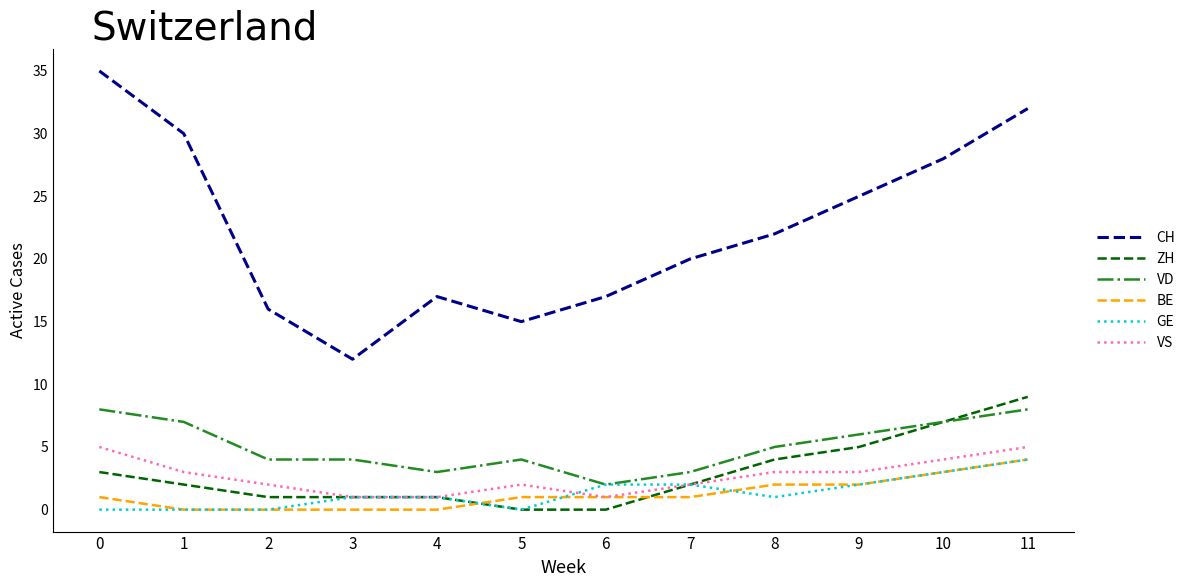

True or false: VS has more than 2 points higher than both neighbors.

False